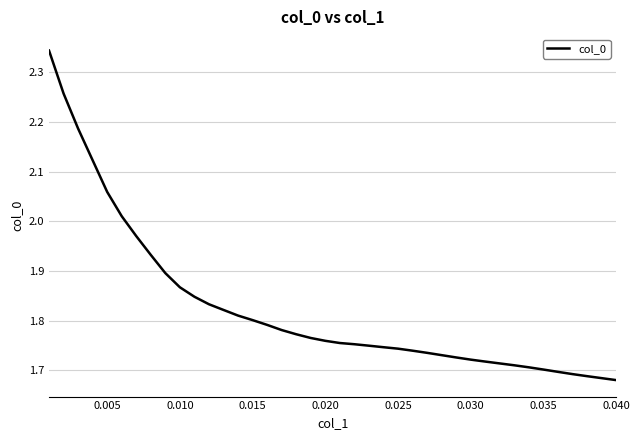

What is the difference between the maximum and minimum values?

0.7